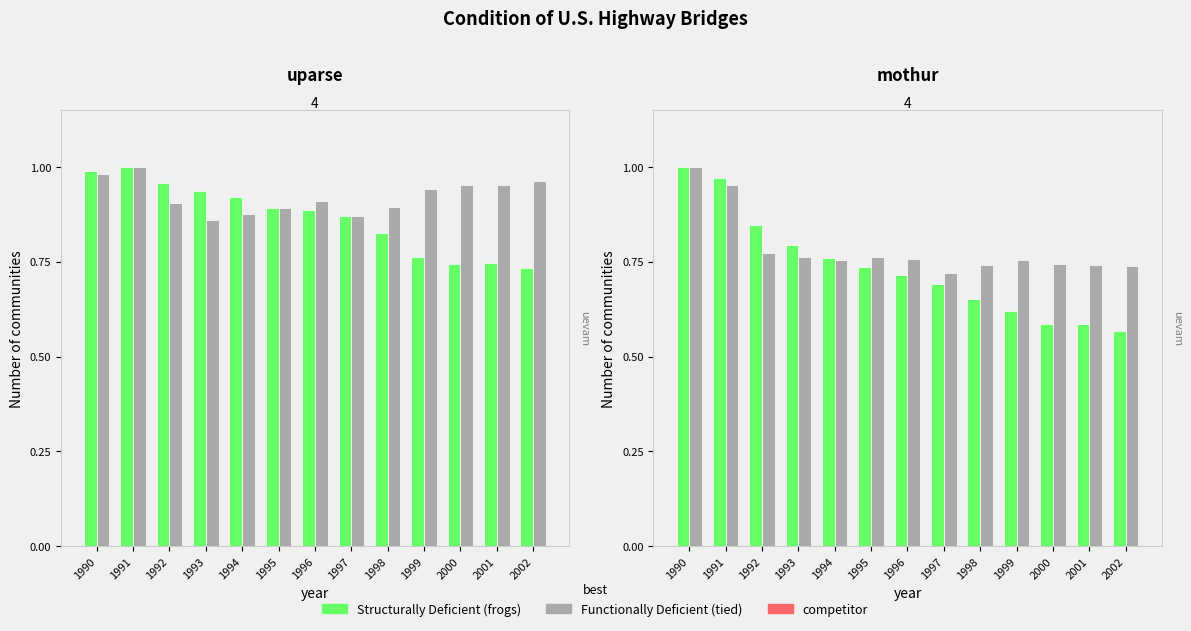

At 1993, list the series in order from smallest to largest.

Functionally Deficient, Structurally Deficient